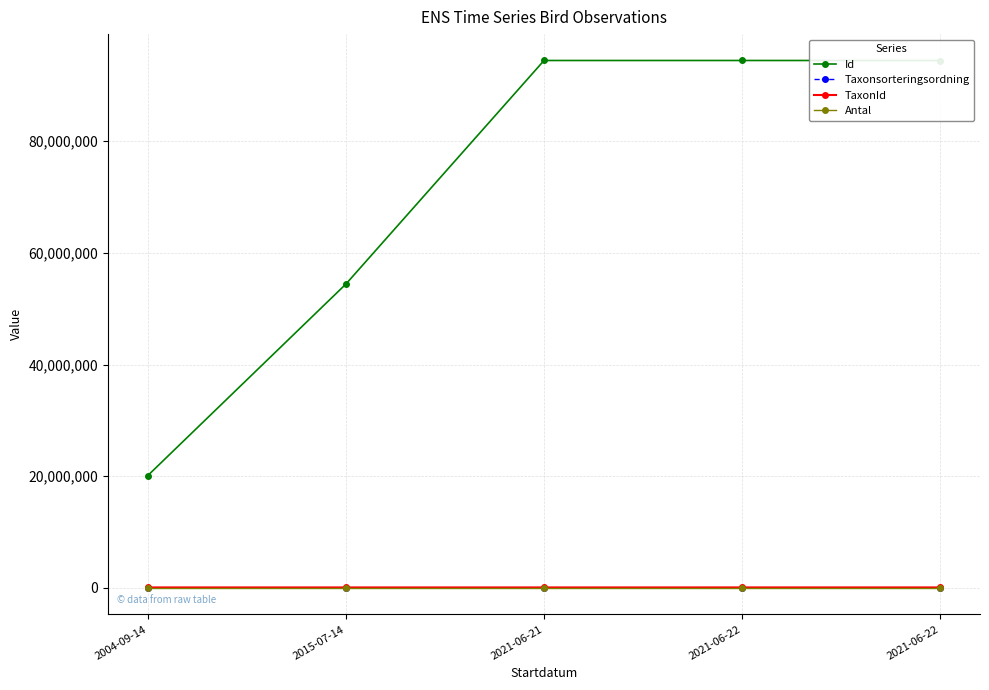

Is this an area chart (filled region under the line)?

No